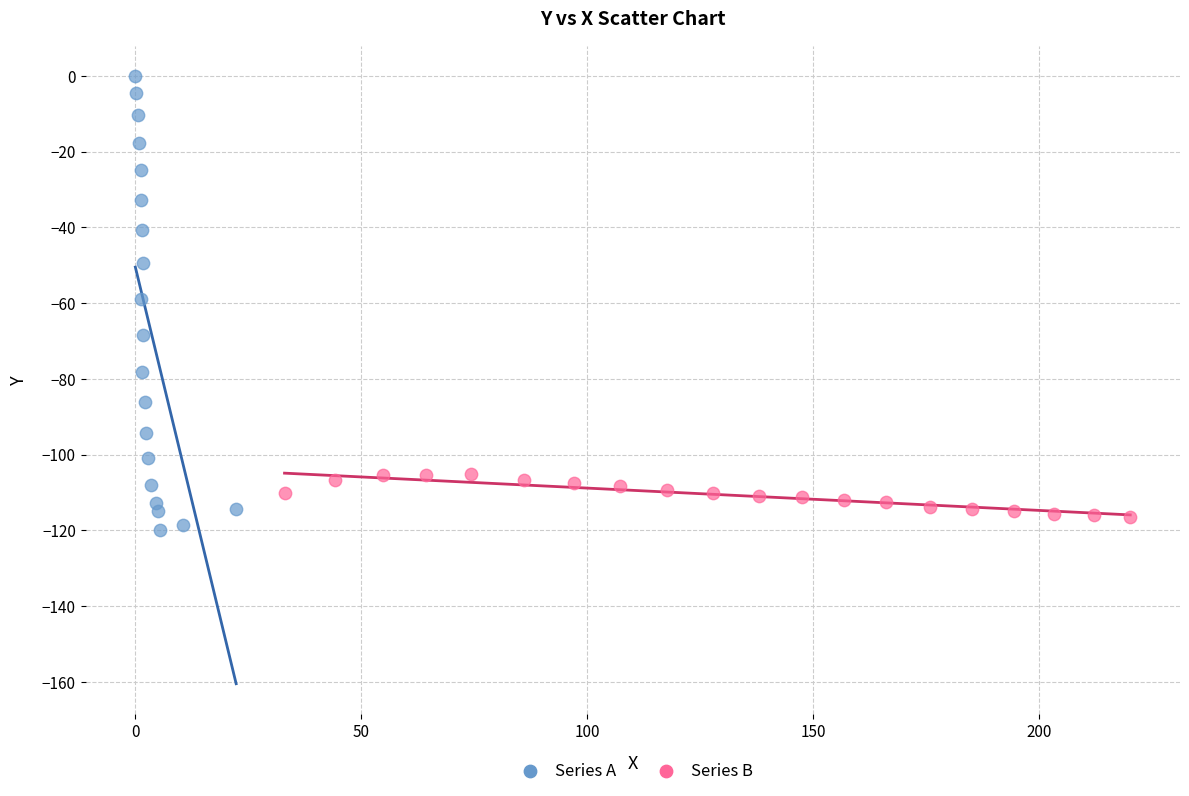

Which series has the largest Y range (max minus min)?

Series A